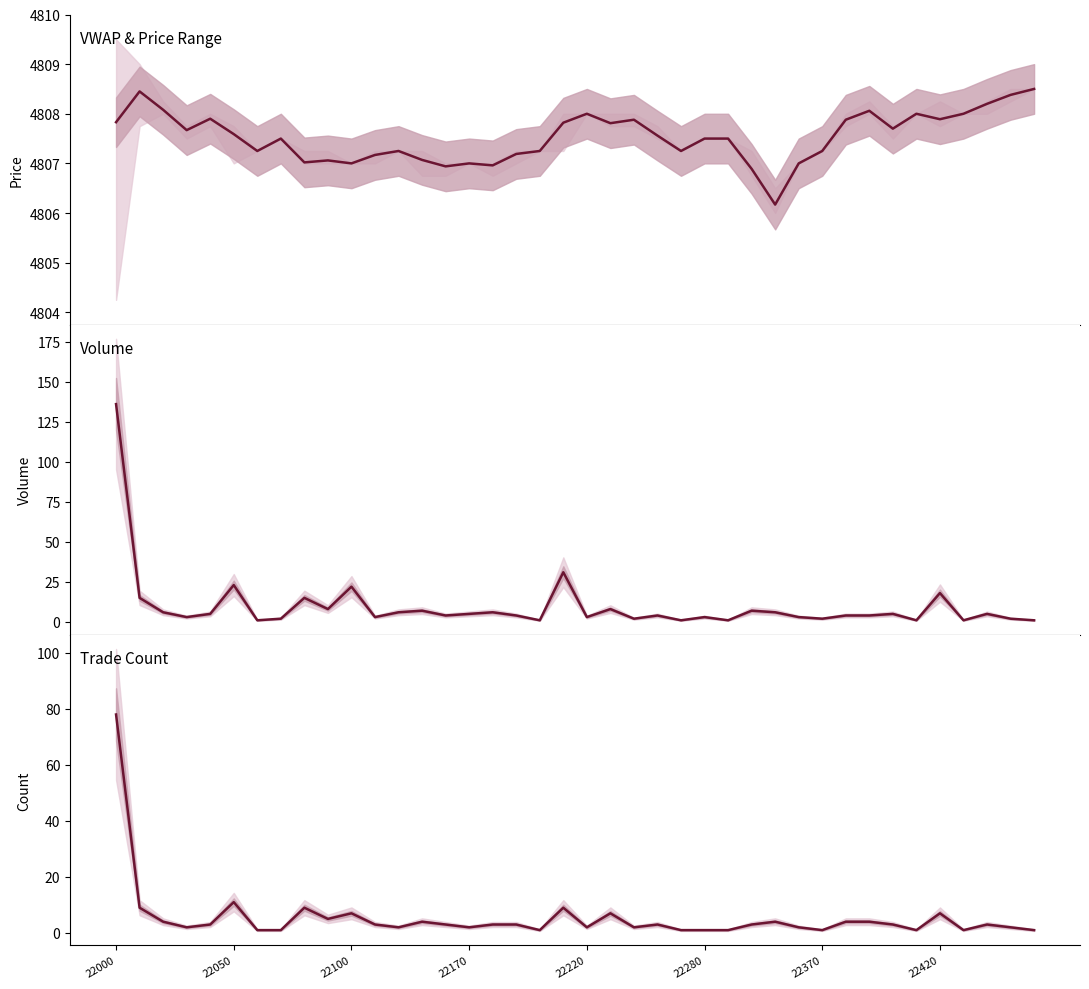

The value of Count at 22220 is 2.0. True or false?

True